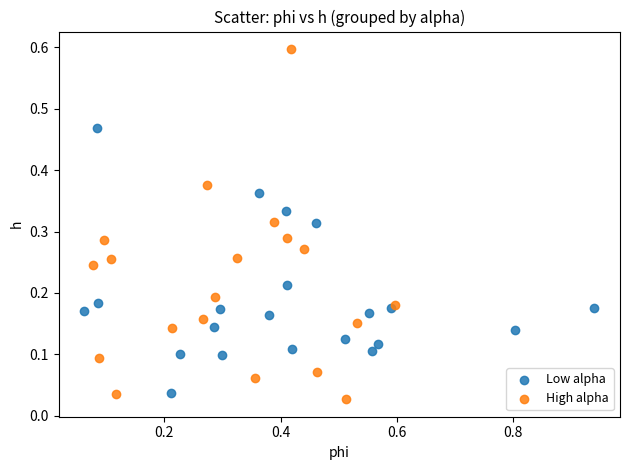

Which series reaches the maximum Y coordinate?

High alpha